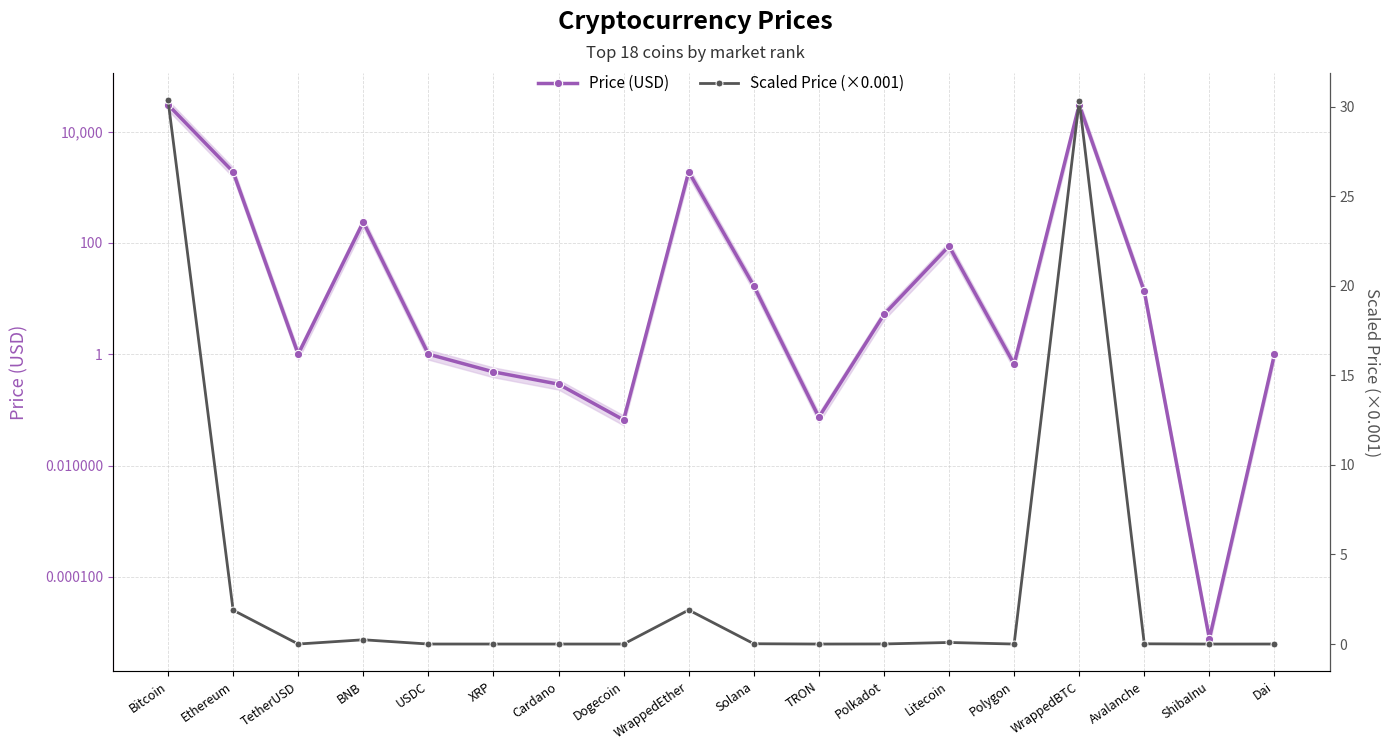

True or false: Scaled Price (×0.001) and Price (USD) cross at least once.

False